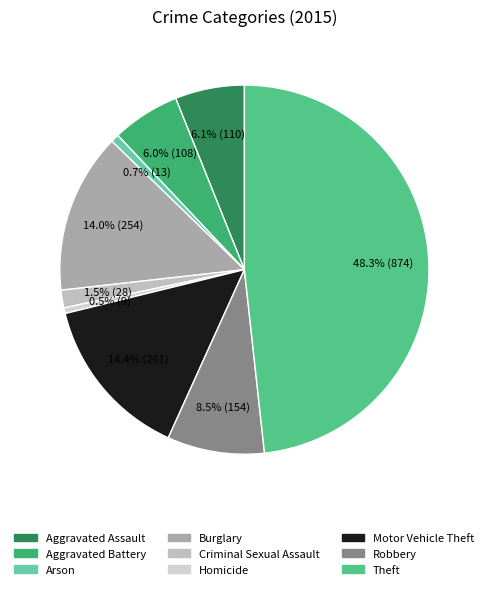

How many slices are in this pie chart?

9